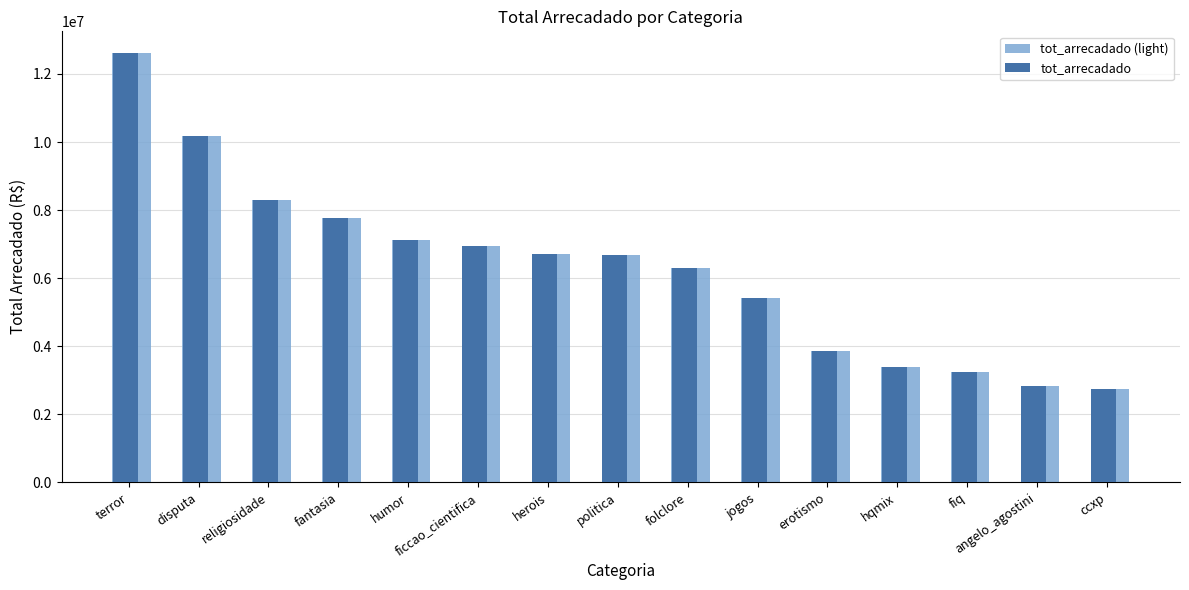

What is the difference between the second highest and minimum values in the tot_arrecadado series?

7426656.8